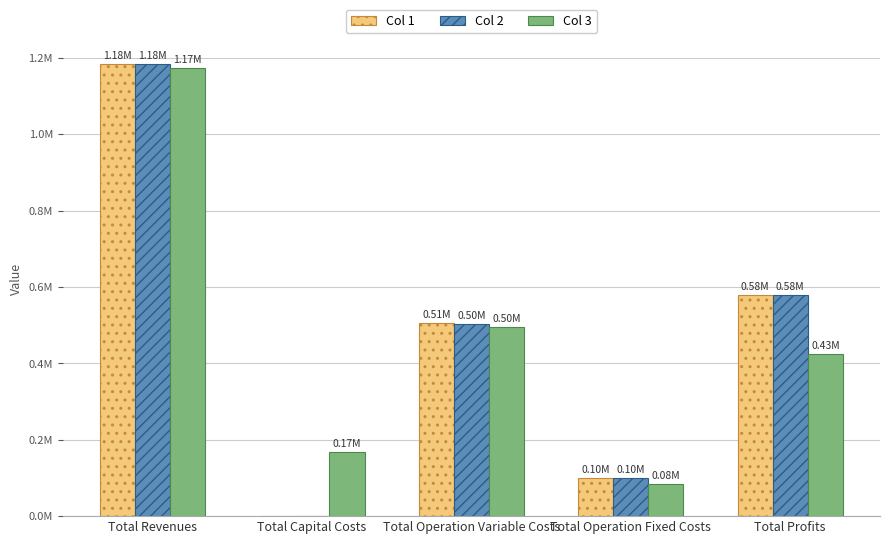

Are the bars grouped side by side (vs. stacked)?

Yes